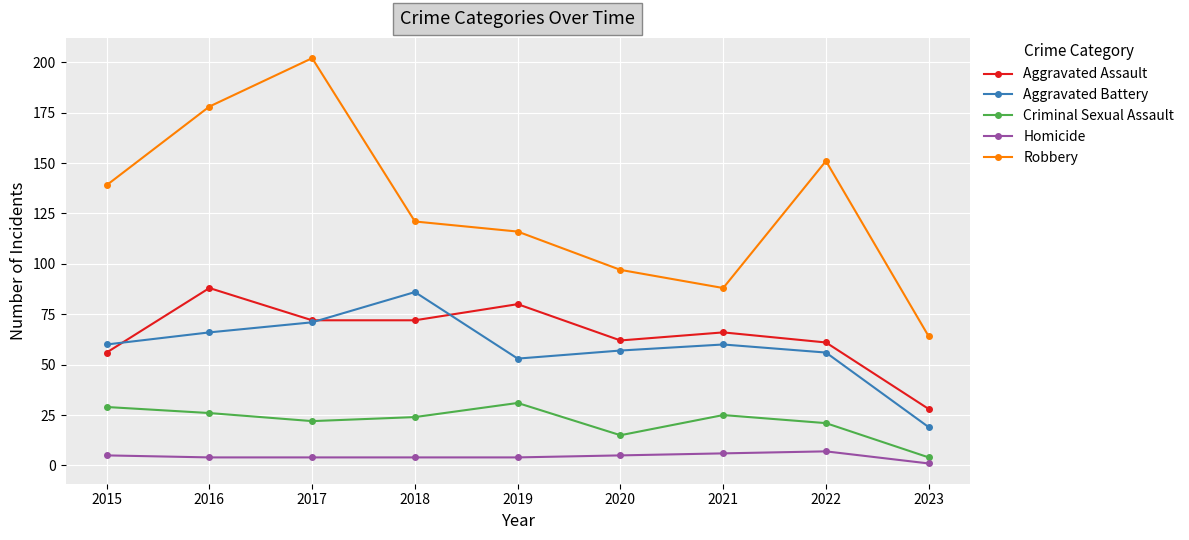

Count the number of data series in this chart.

5